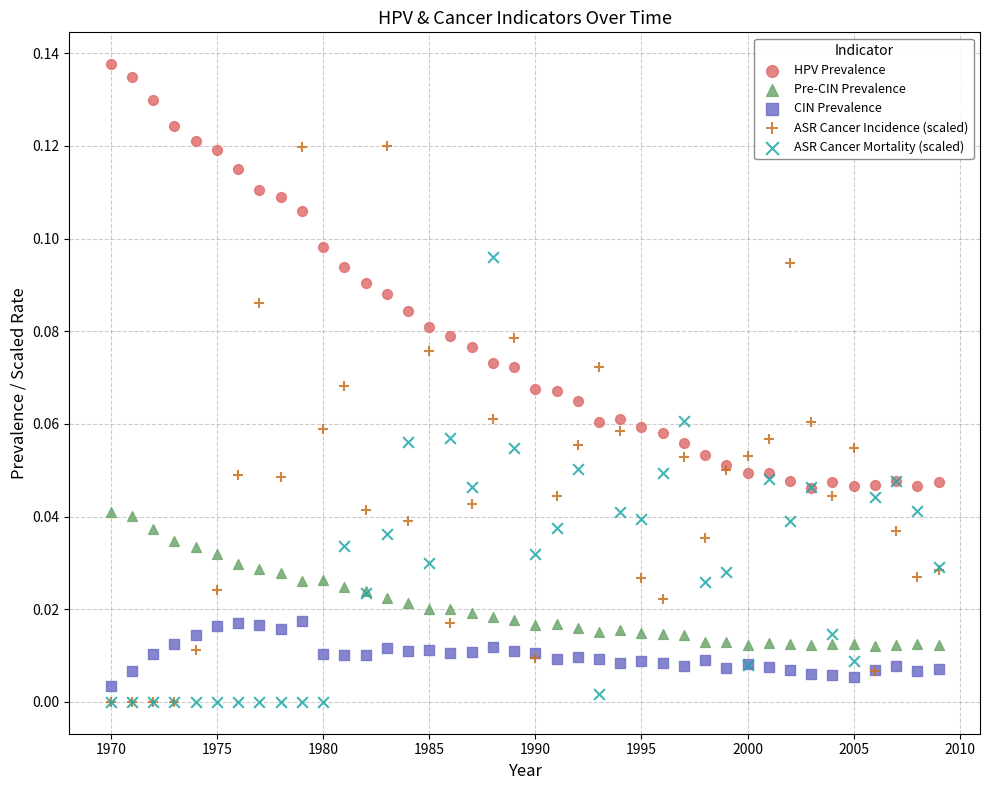

What are all the series names shown in the legend?

HPV Prevalence, Pre-CIN Prevalence, CIN Prevalence, ASR Cancer Incidence (scaled), ASR Cancer Mortality (scaled)